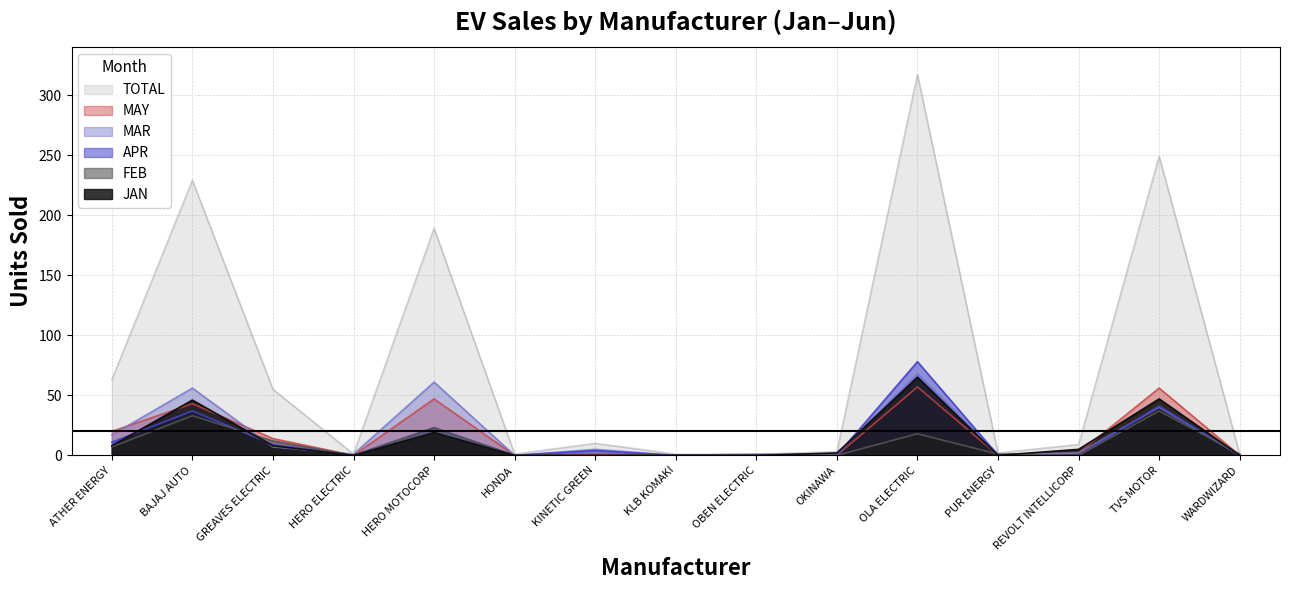

What is the label of the 2nd point from the right?

TVS MOTOR